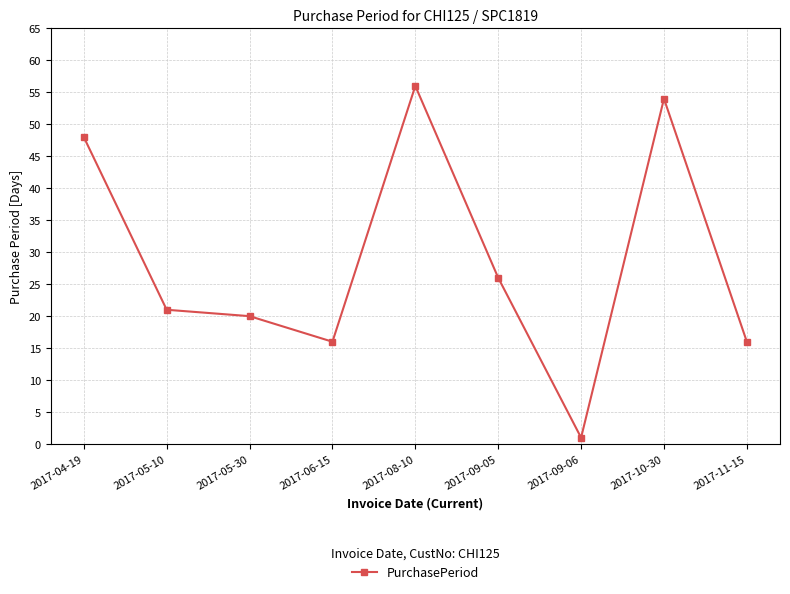

How many lines are shown in the chart?

1